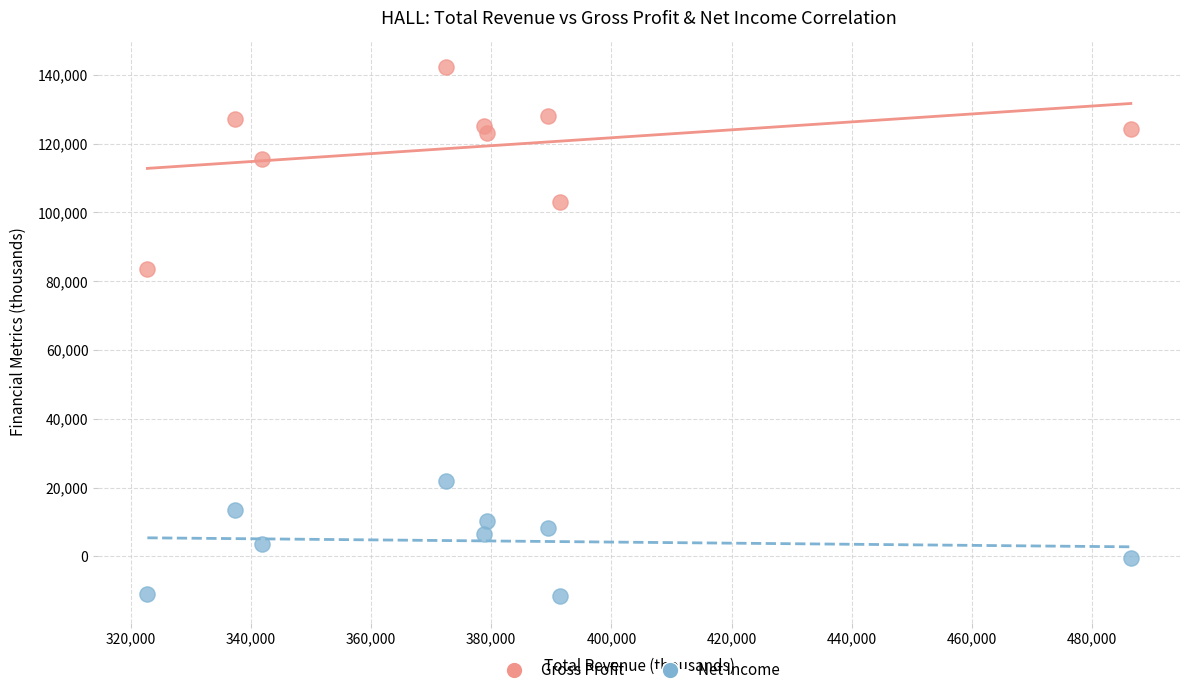

What are all the series names shown in the legend?

Gross Profit, Net Income